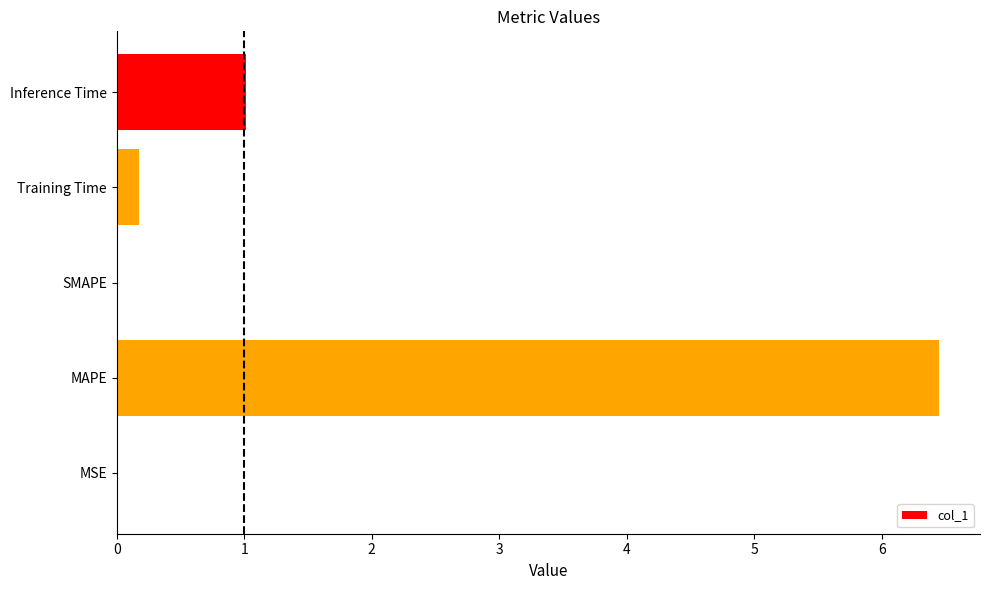

At which label is the value closest to 3?

Inference Time